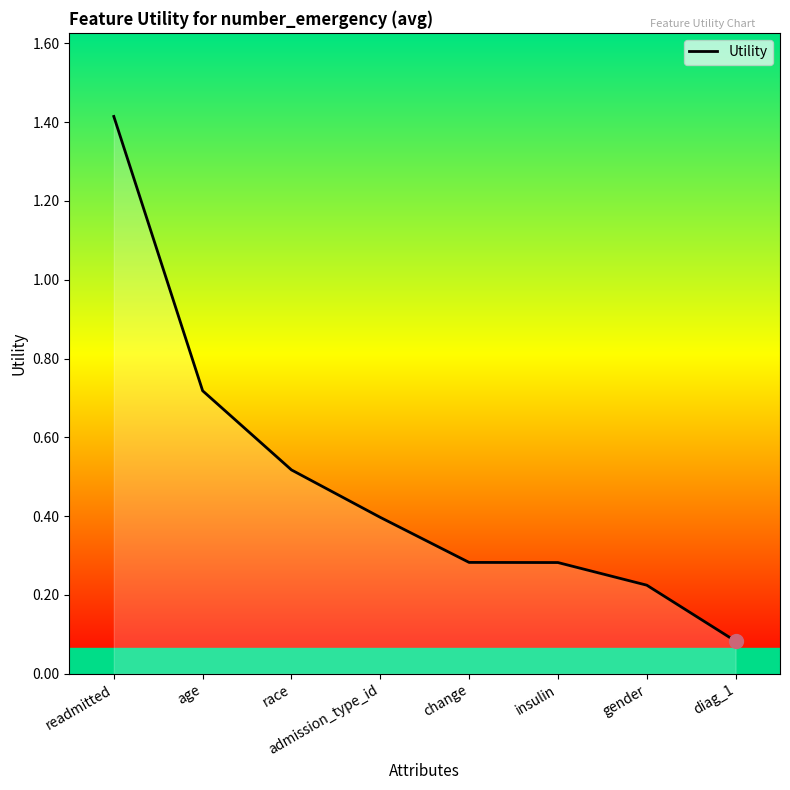

Which has a higher value, readmitted or change?

readmitted